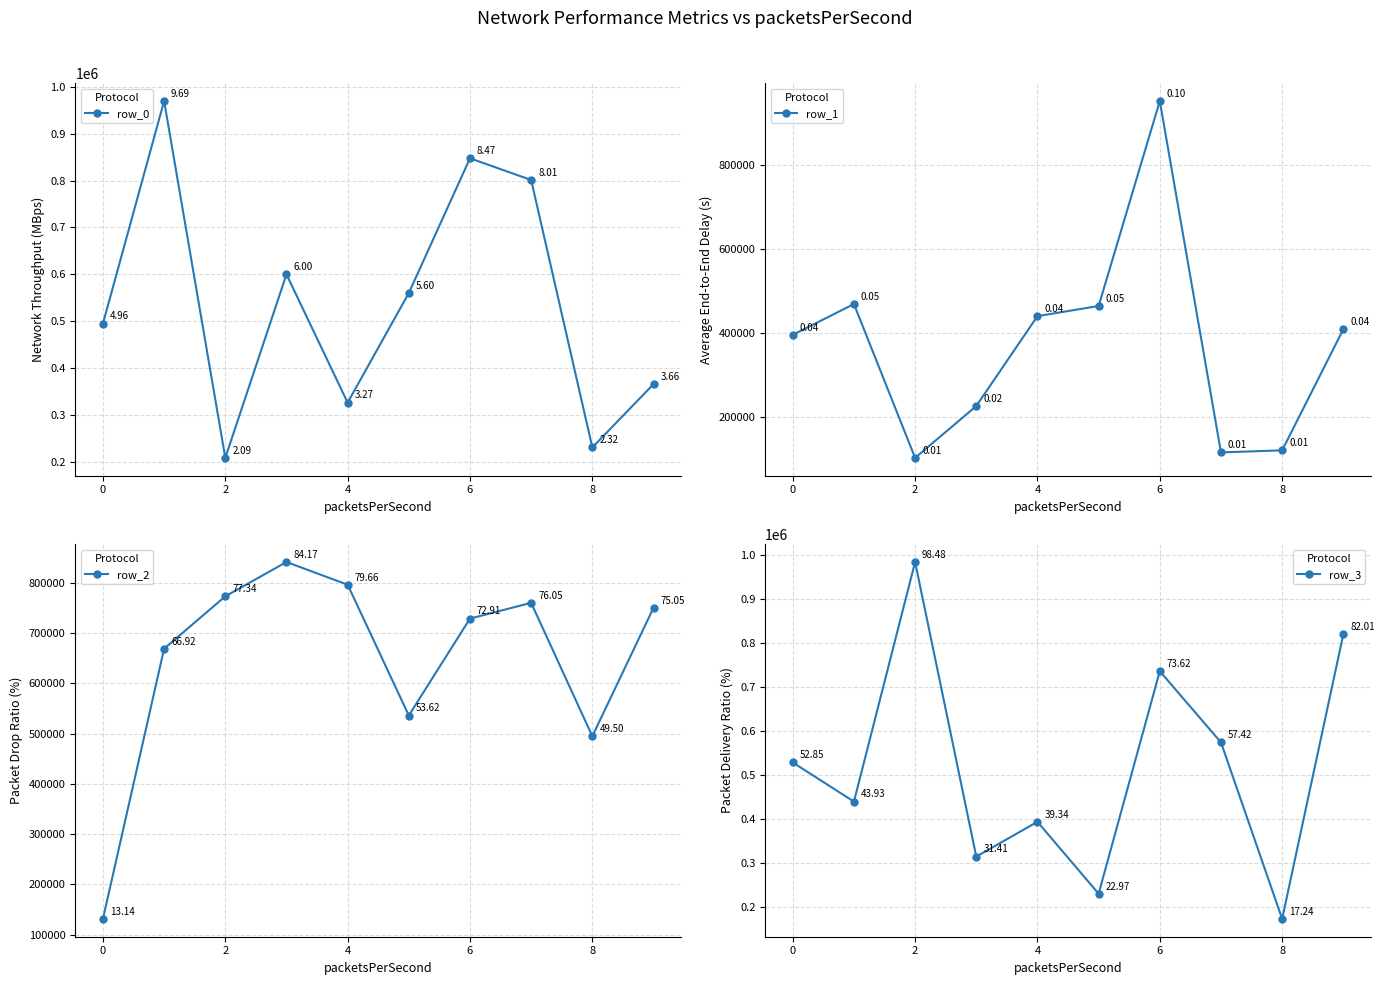

How many interior local peaks does the row_0 series have?

3